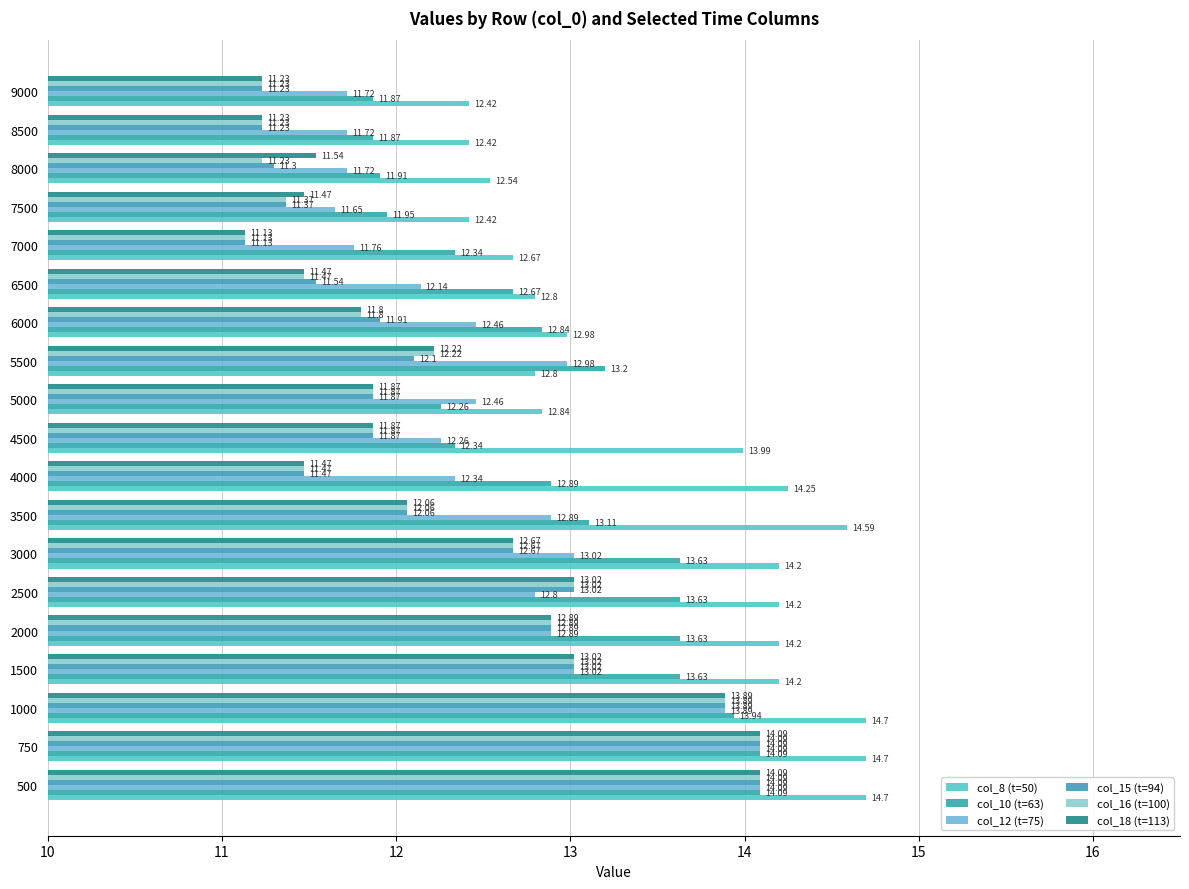

How many distinct data groups are displayed?

6